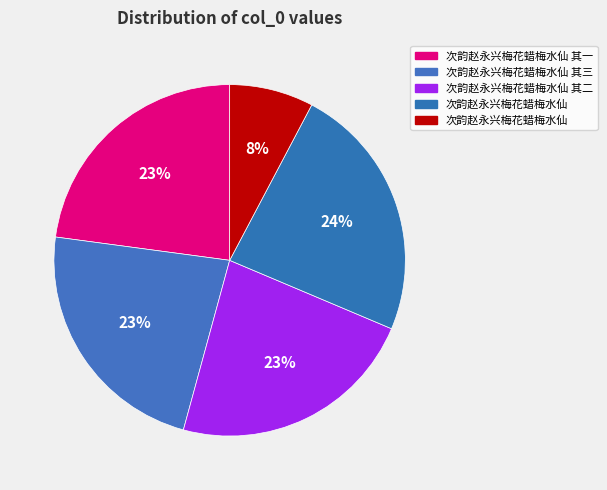

What is the smallest slice in the pie chart?

次韵赵永兴梅花蜡梅水仙